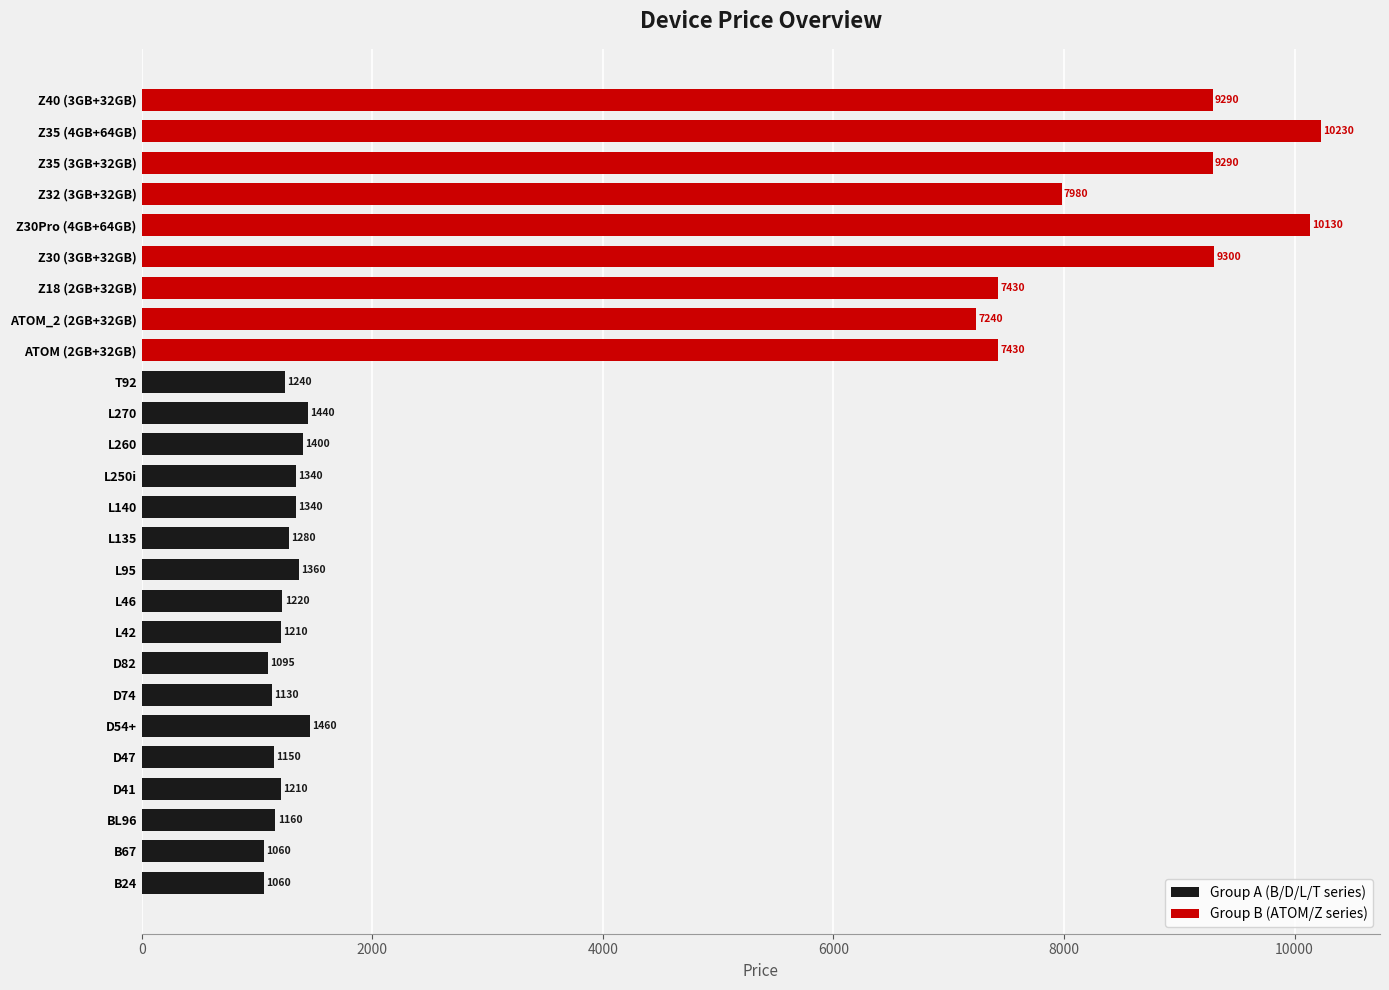

The value at D54+ is 1460. True or false?

True